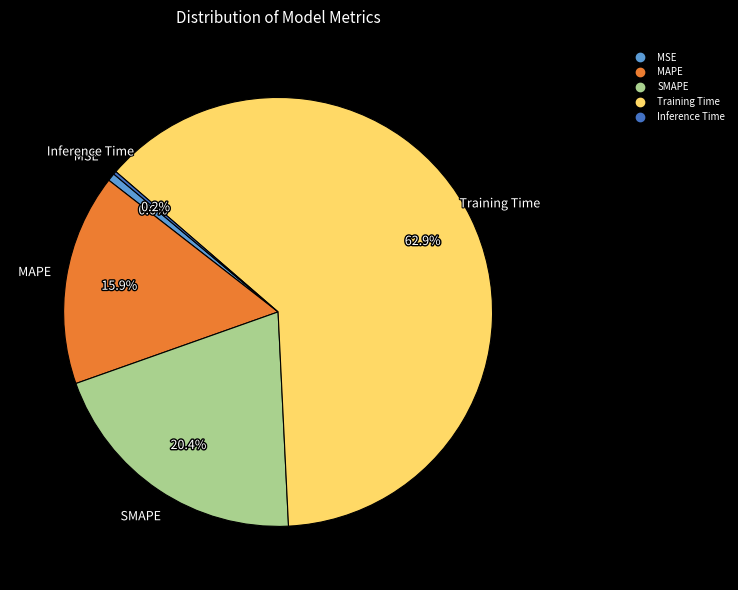

Which has a higher value, SMAPE or Training Time?

Training Time